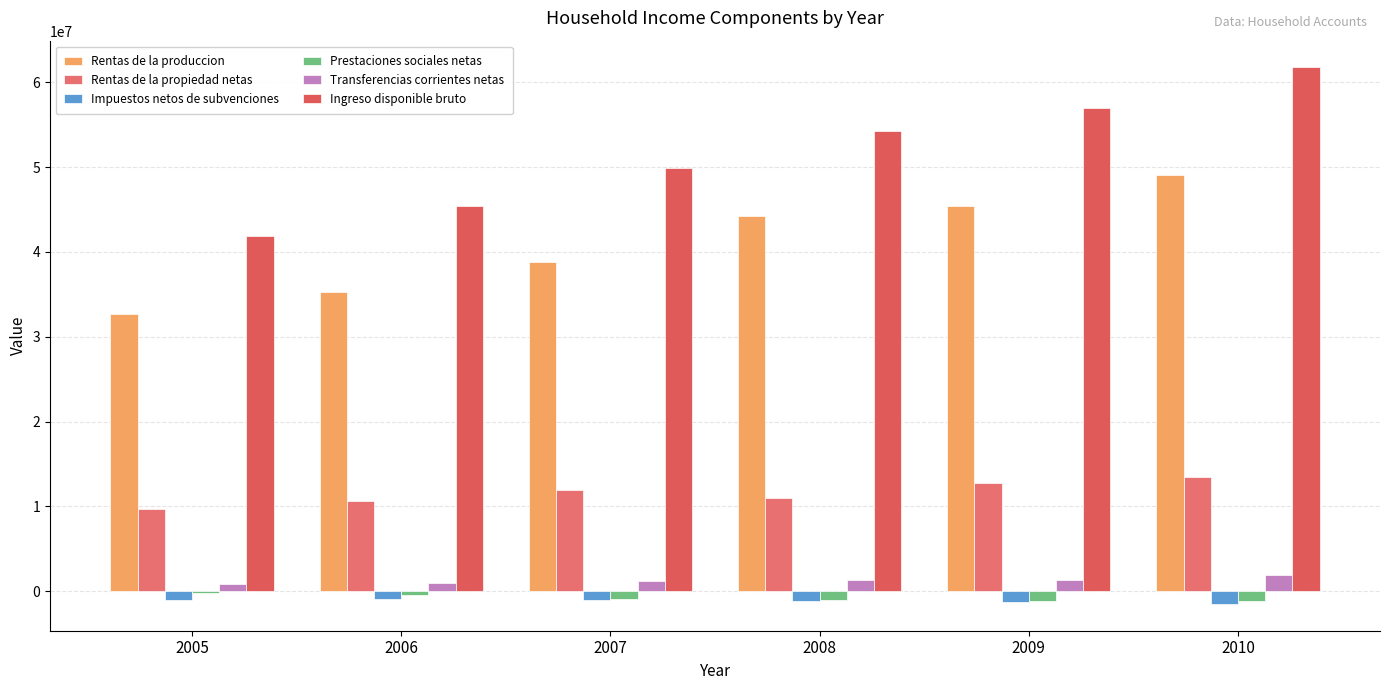

Count the Ingreso disponible bruto values in the range 45374440 to 56971930.

4